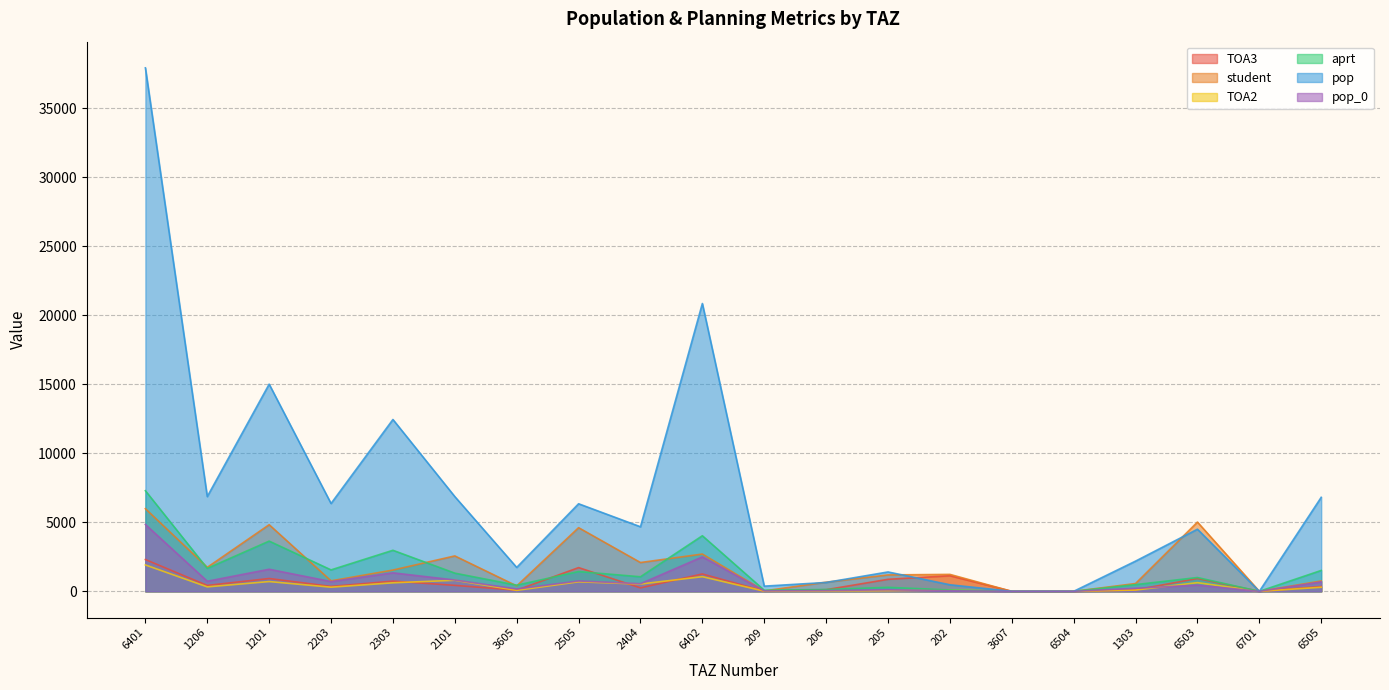

At which category does pop reach its first local peak?

1201